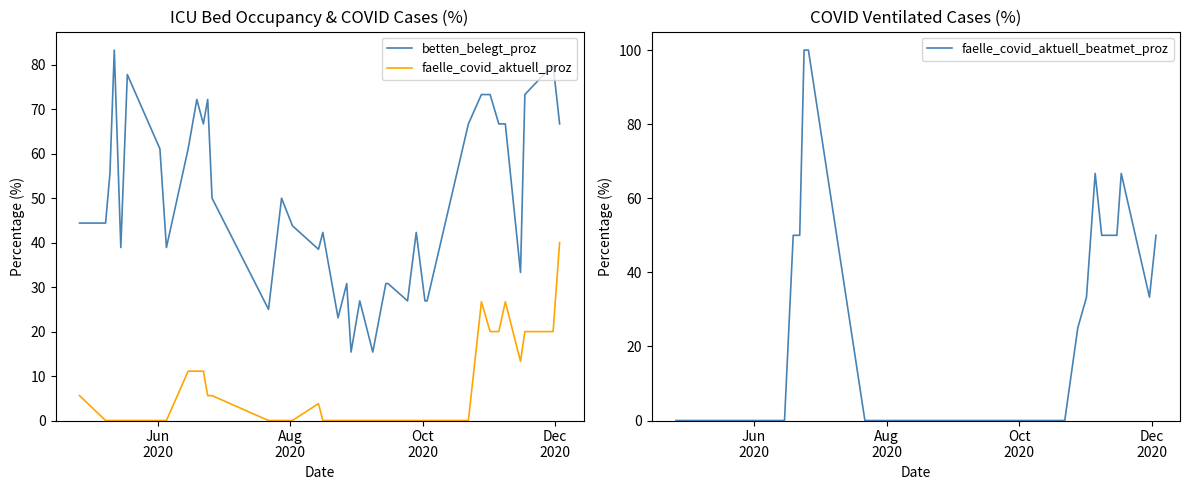

True or false: betten_belegt_proz and faelle_covid_aktuell_proz intersect in this chart.

False